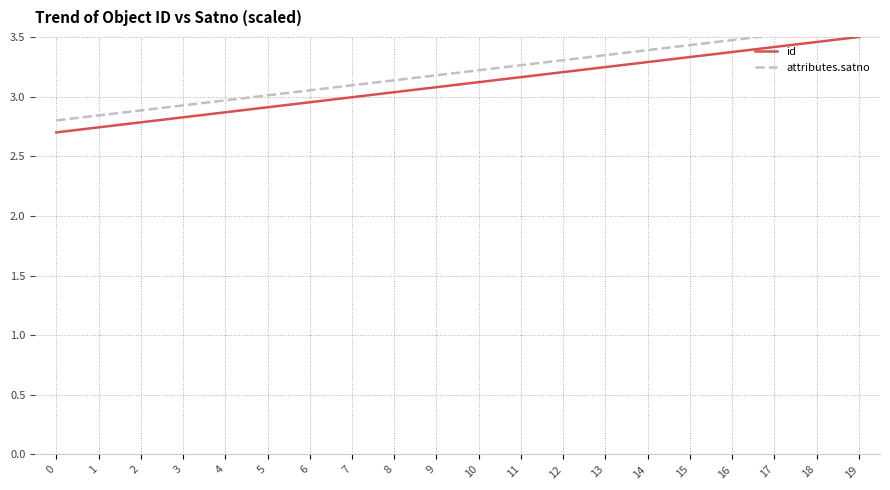

True or false: id has a value of 2.0 at 6.

False